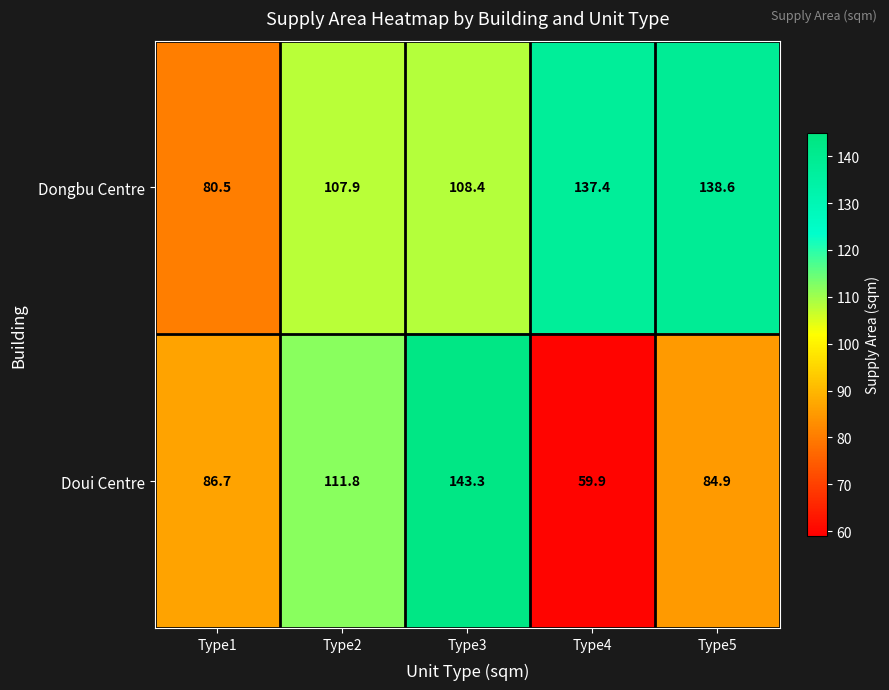

At which label does Dongbu Centre reach its peak?

Type5